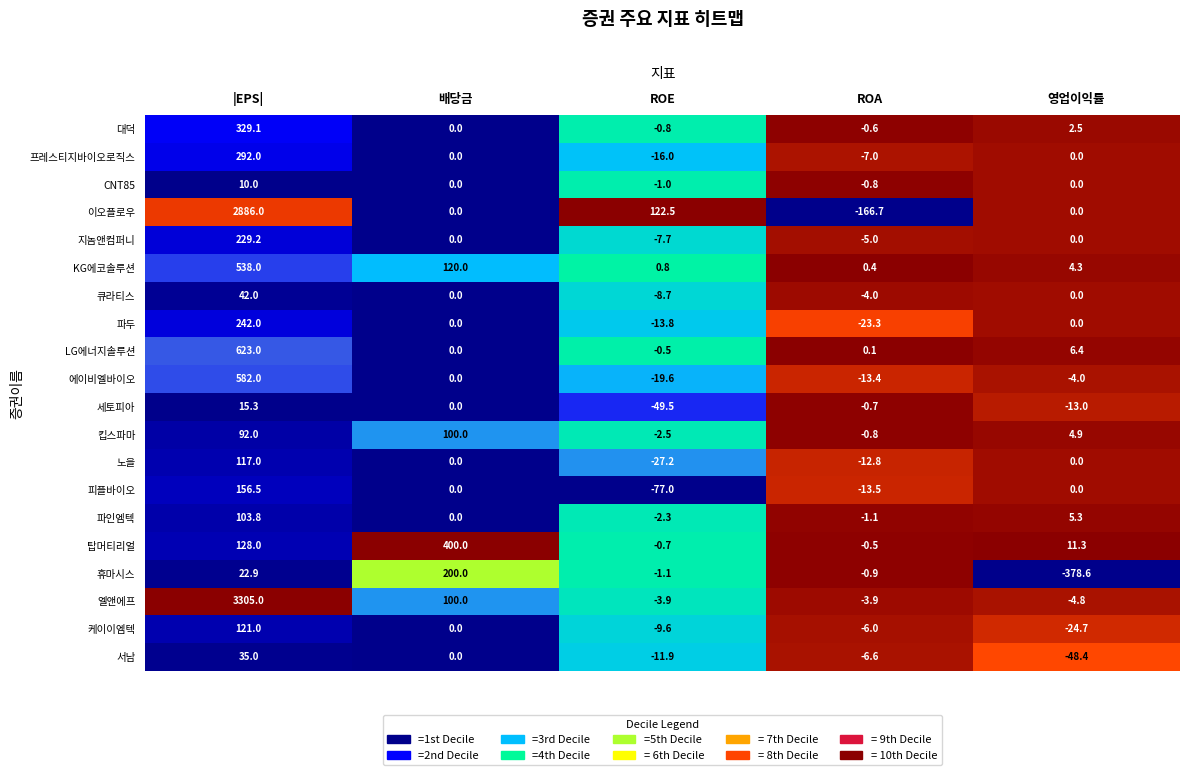

The 파인엠텍 series shows 60.5 at |EPS|. True or false?

False